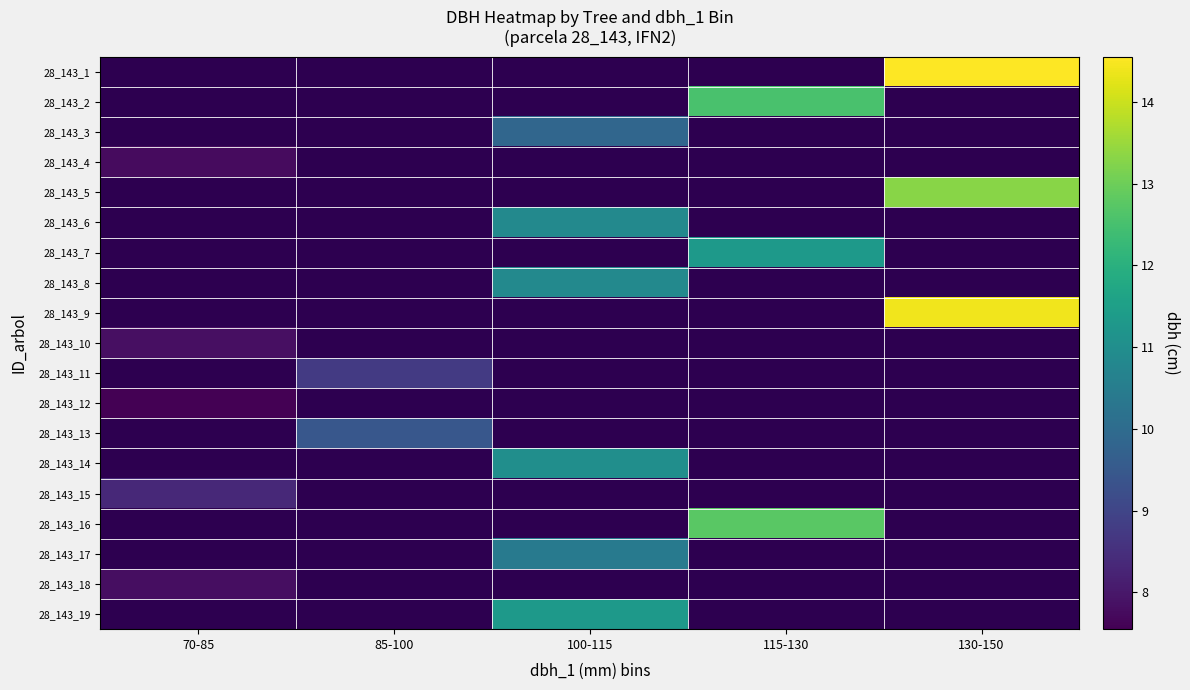

How many categories are shown in the chart?

5